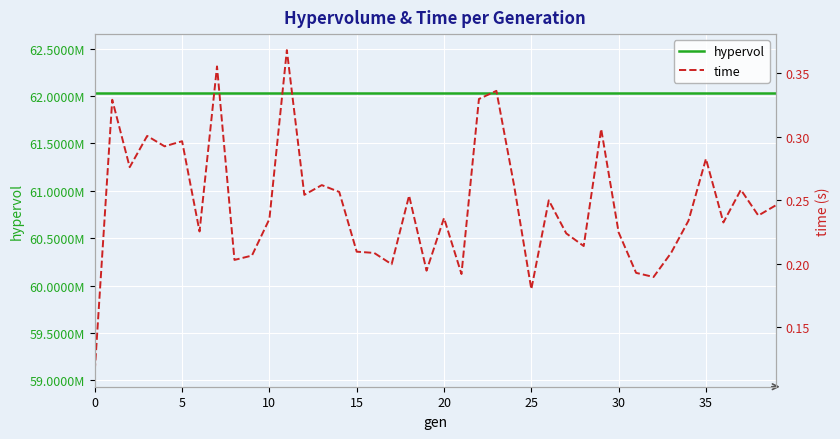

Count the number of data series in this chart.

2